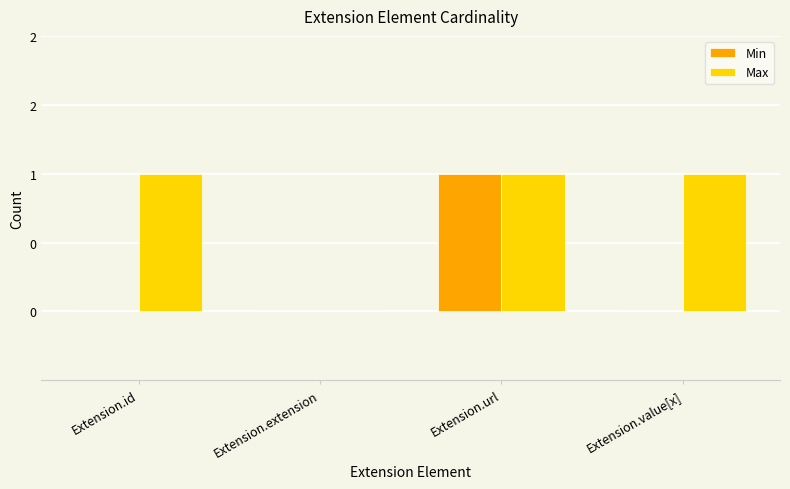

What is the value of the Max bar at the 3rd from the left?

1